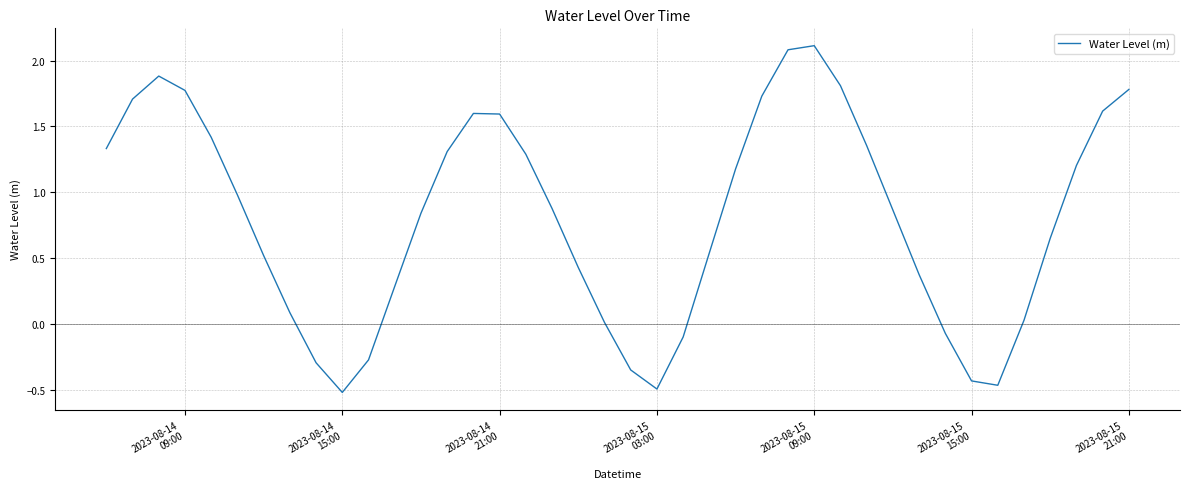

How many lines are shown in the chart?

1